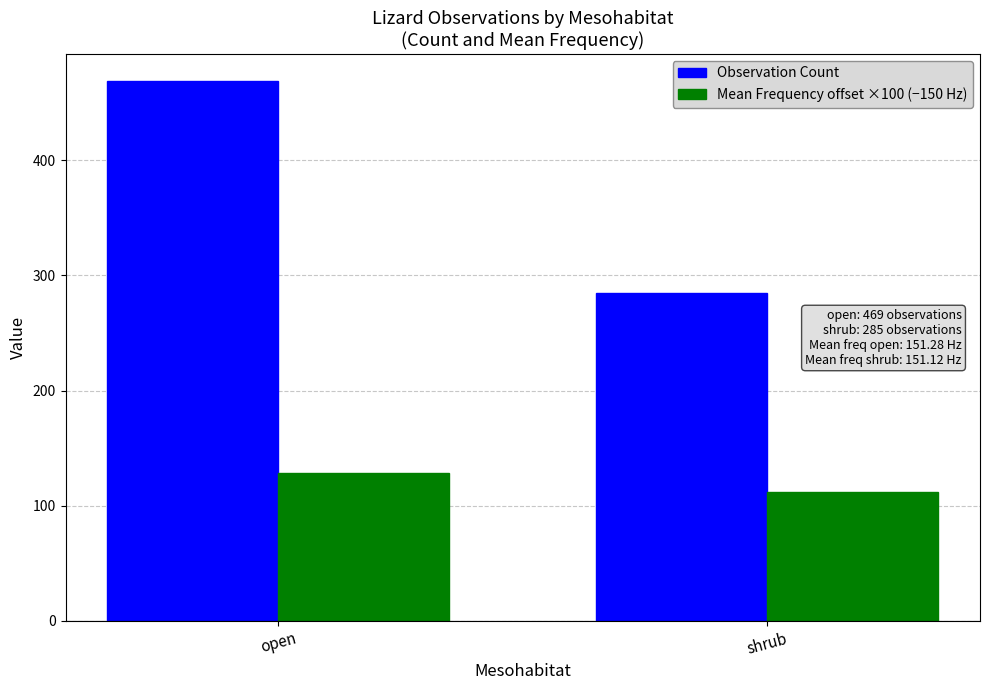

At which category is the sum across all series the highest?

open